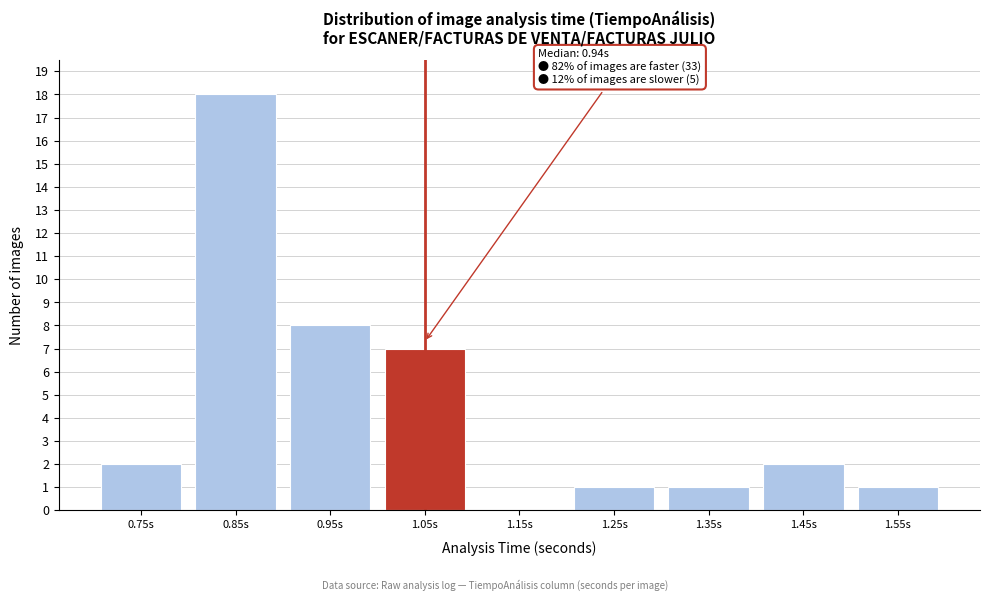

Reading right to left, what are all the values shown in this chart?

1.55s=1	1.45s=2	1.35s=1	1.25s=1	1.15s=0	1.05s=7	0.95s=8	0.85s=18	0.75s=2